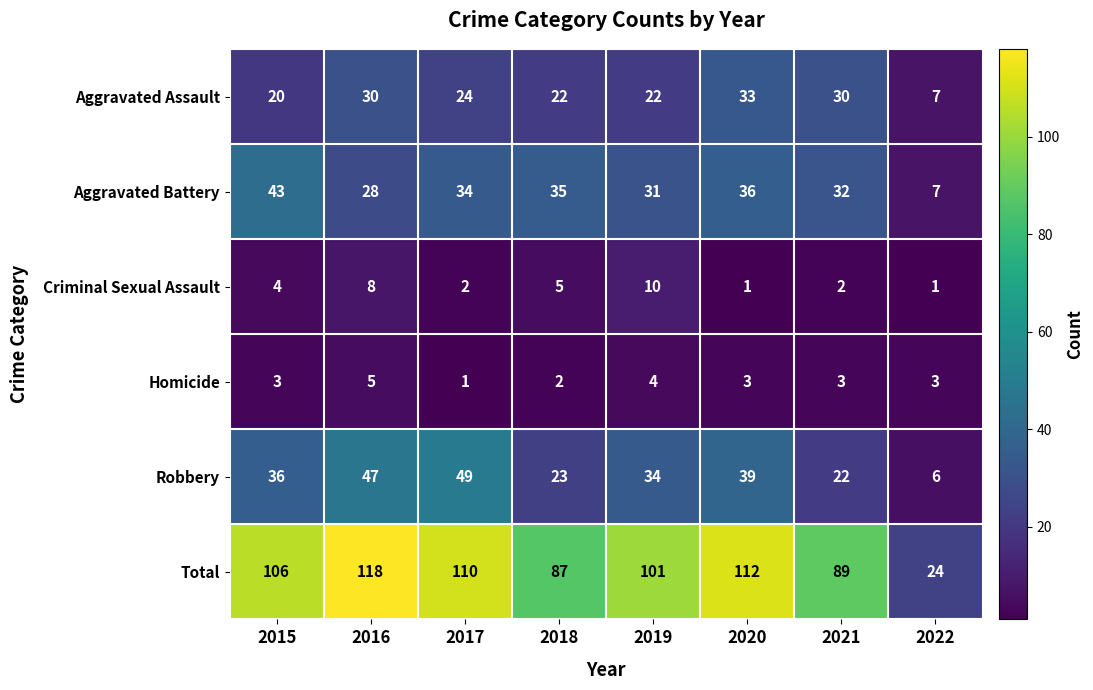

Which series has the largest total across all categories?

Total